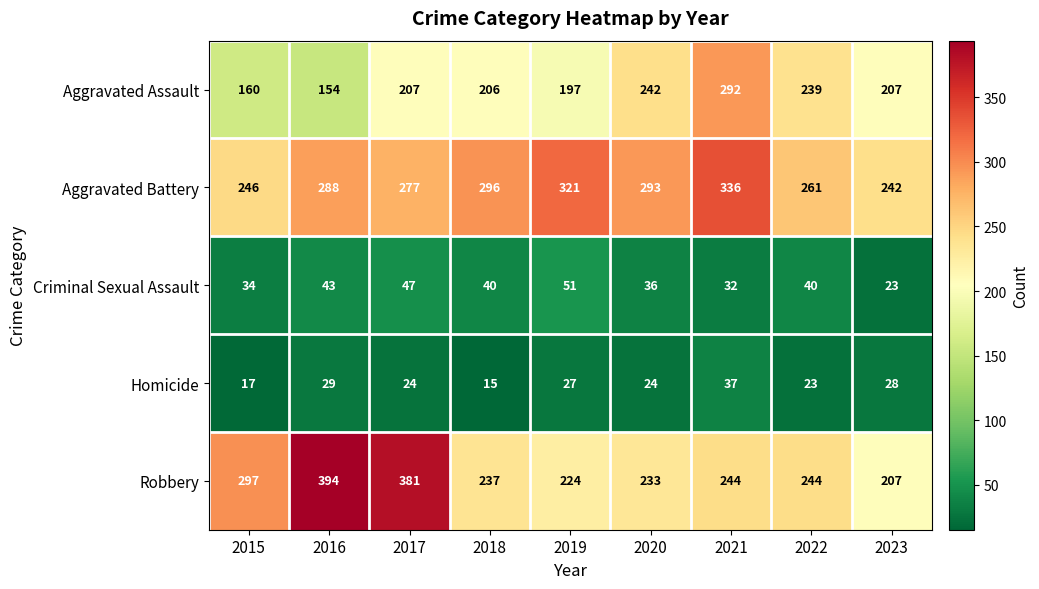

Which series has the largest total across all categories?

Aggravated Battery